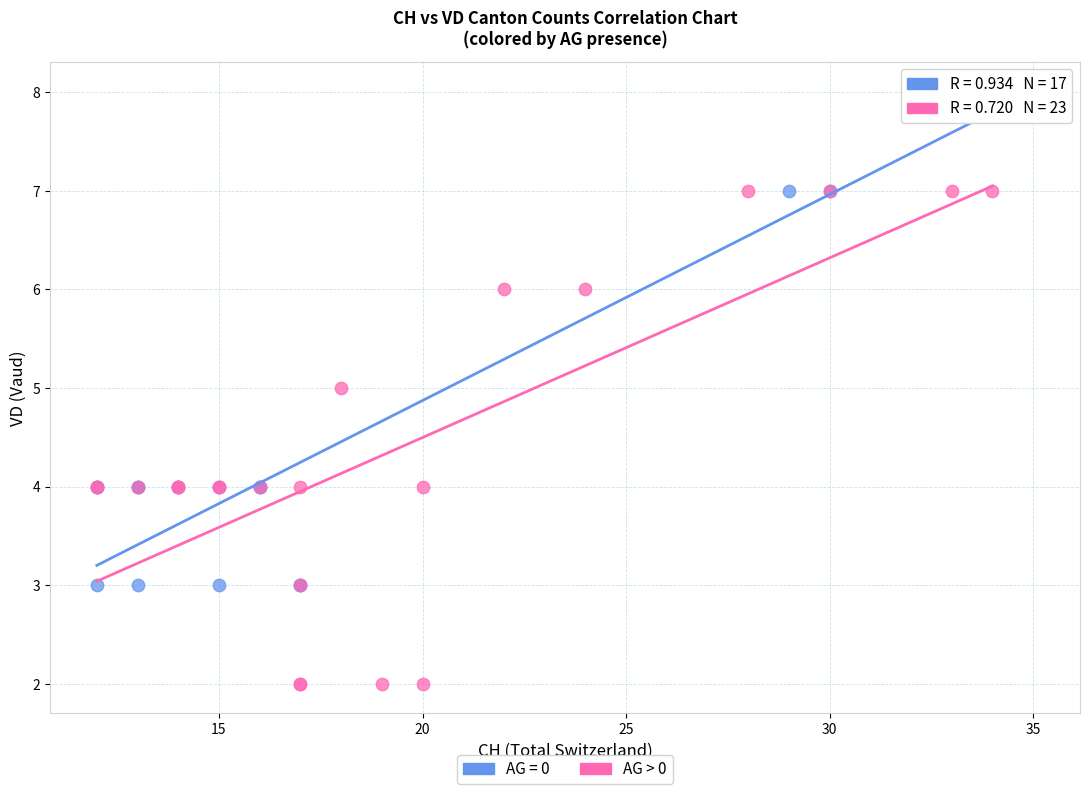

Which series contains the lowest Y value?

AG > 0